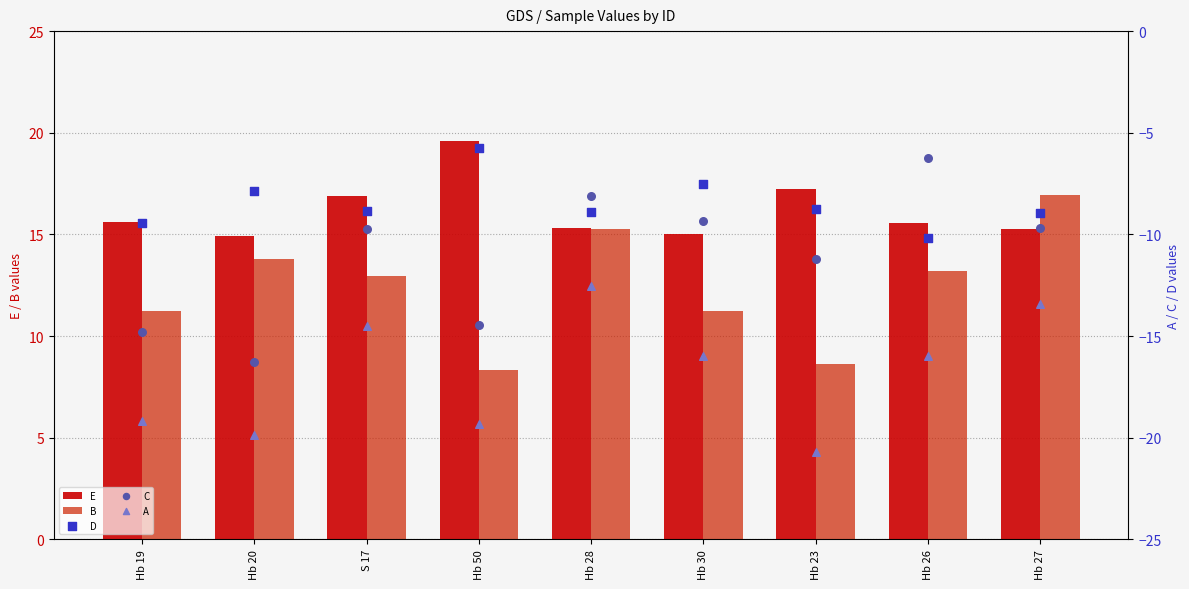

What are all the series names shown in the legend?

E, B, D, C, A